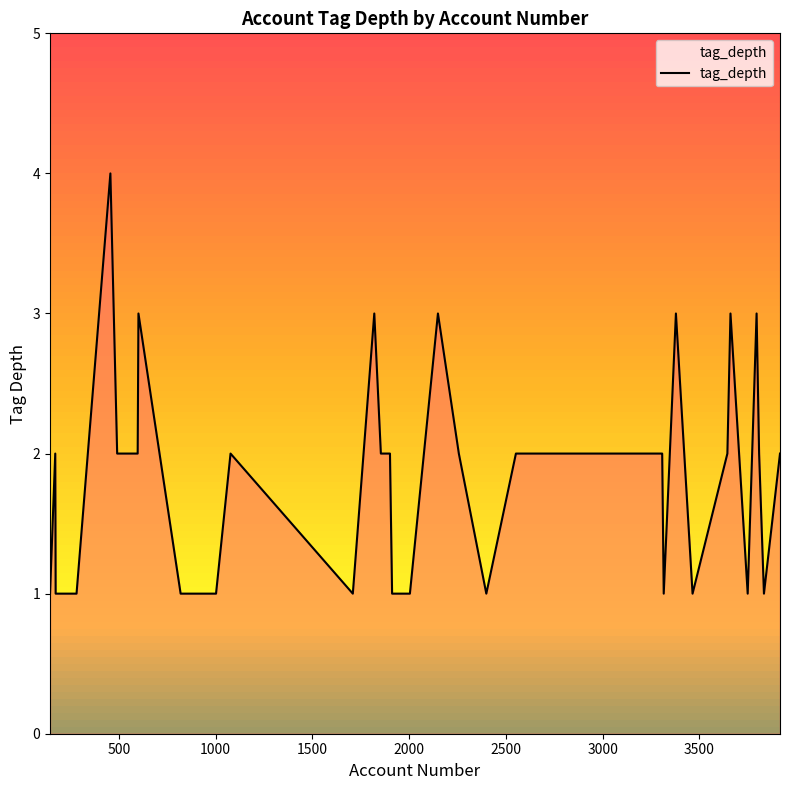

Is it true that the value at 27 is 1?

False